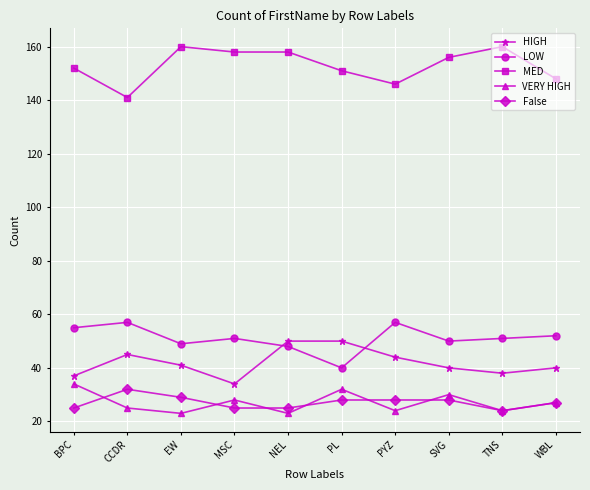

Rank the series at PYZ from lowest to highest value.

VERY HIGH, False, HIGH, LOW, MED